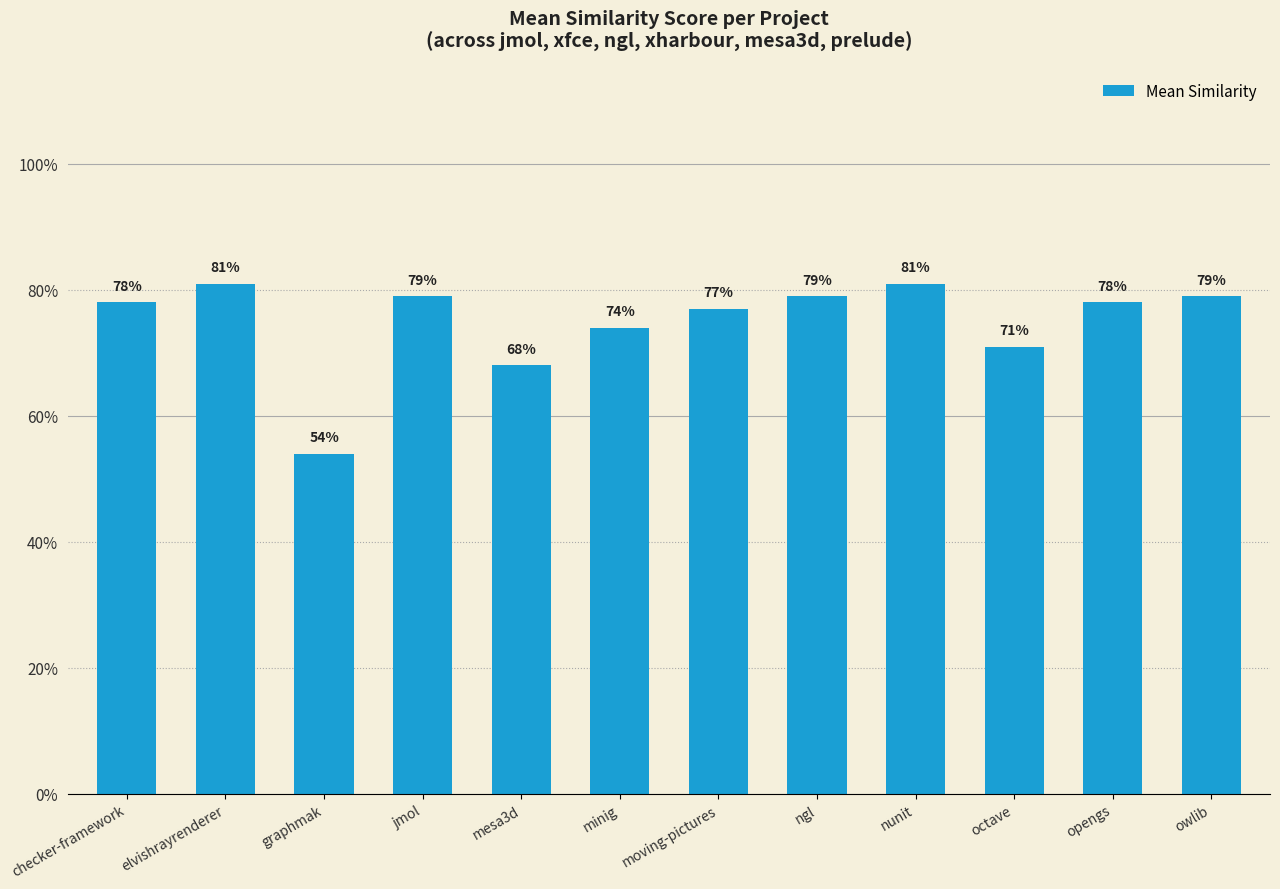

The value at moving-pictures is 0.8. True or false?

True